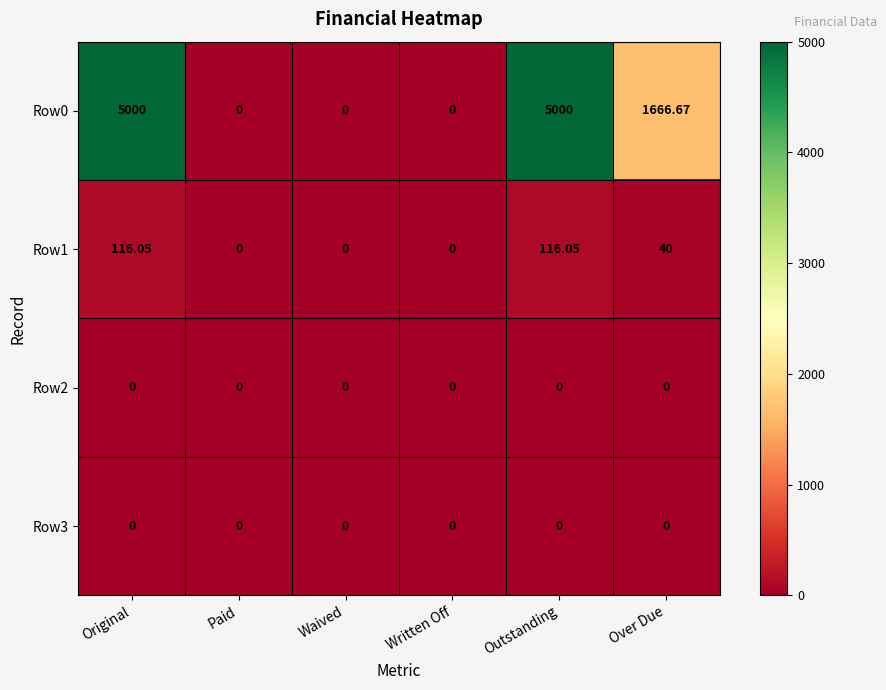

Is the value of Row2 at Outstanding greater than the value of Row1 at Outstanding?

No